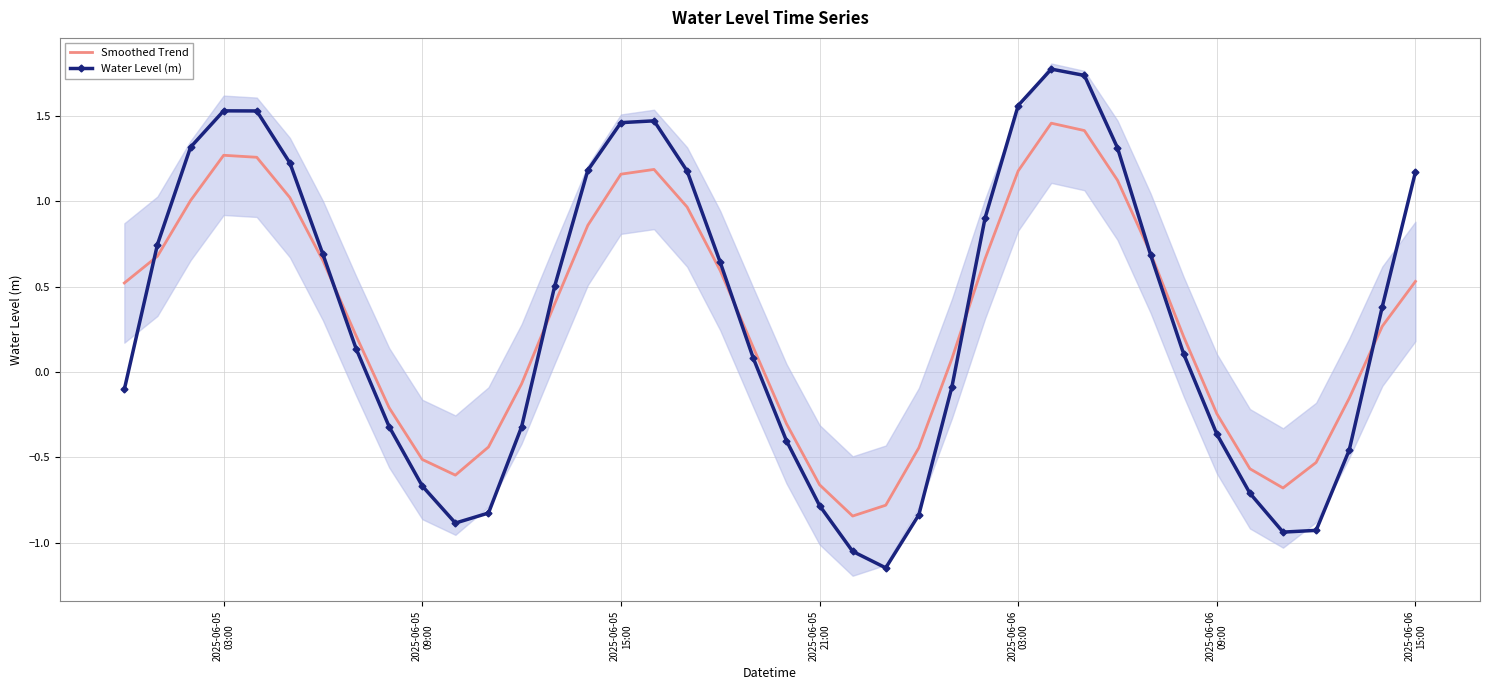

How many series are shown in this chart?

2